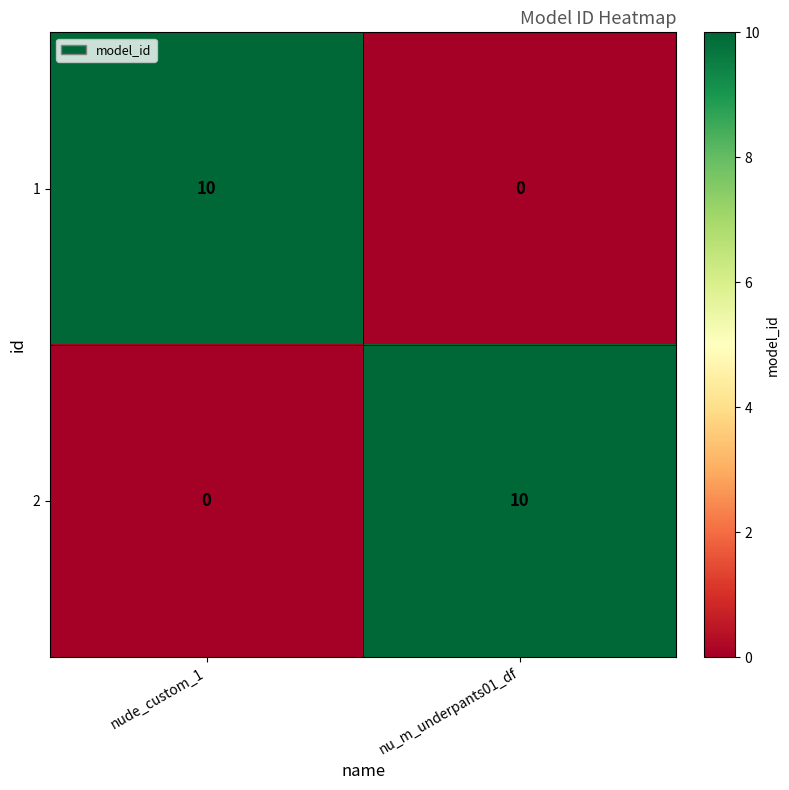

How many data points in 1 are less than 10?

1